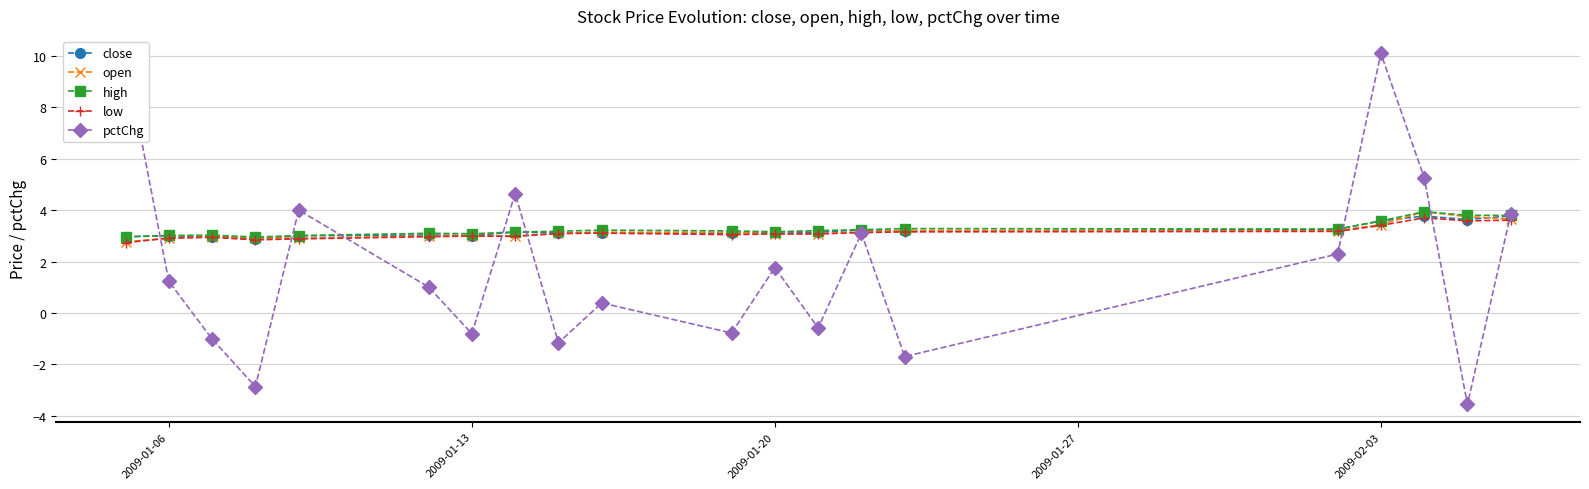

What is the value of the high point at the 1st from the left?

3.0